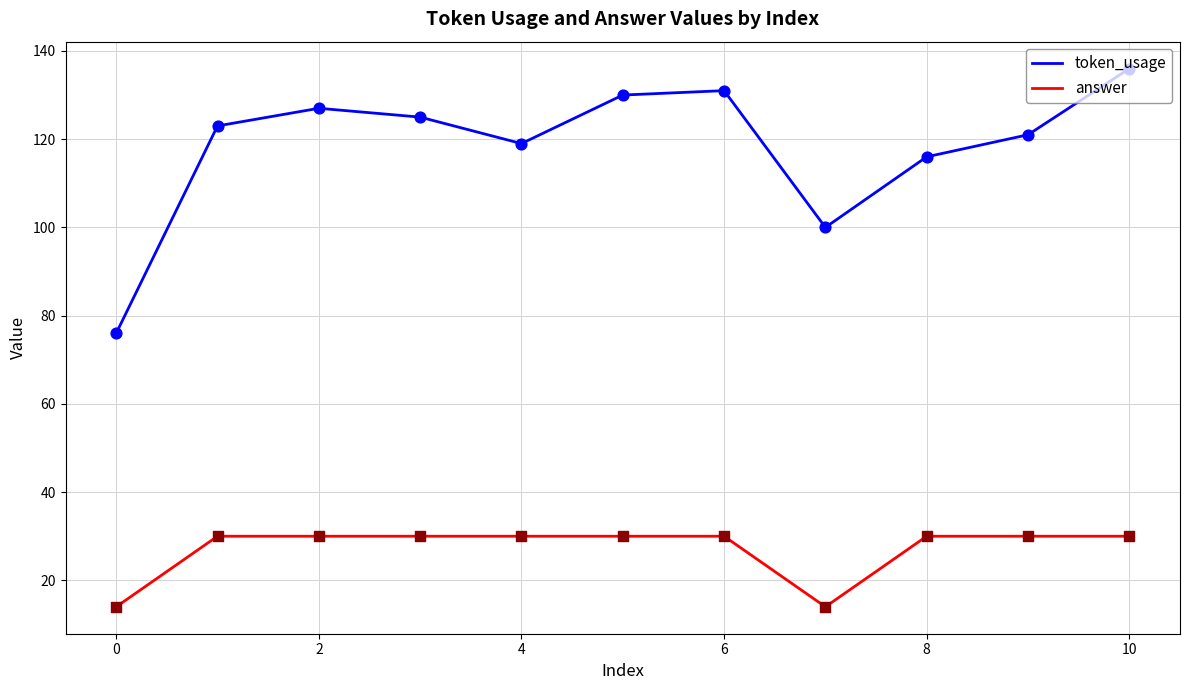

Which series has the largest total across all categories?

token_usage